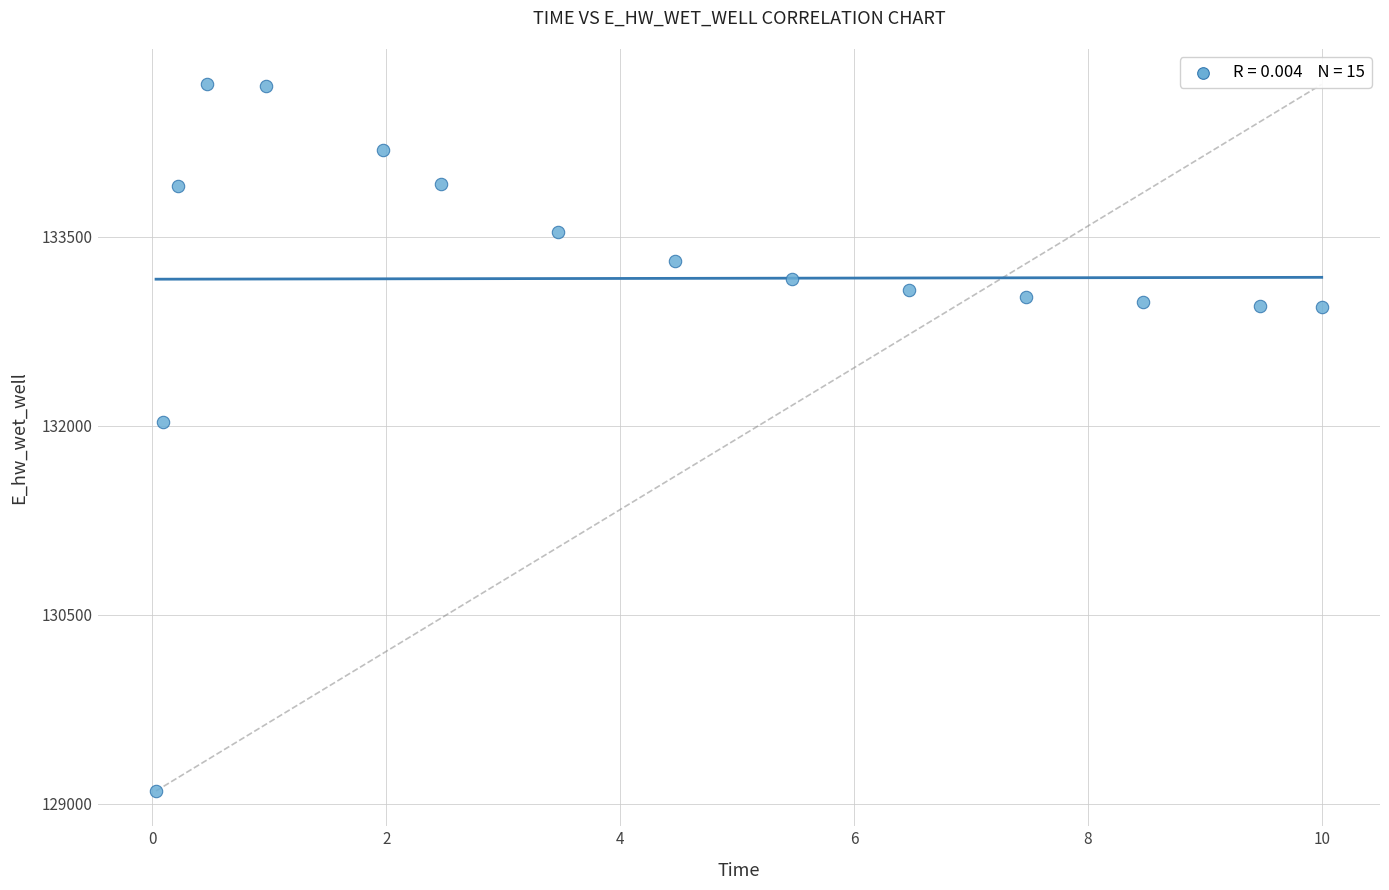

What Y value in the scatter plot is closest to 131906?

132028.8